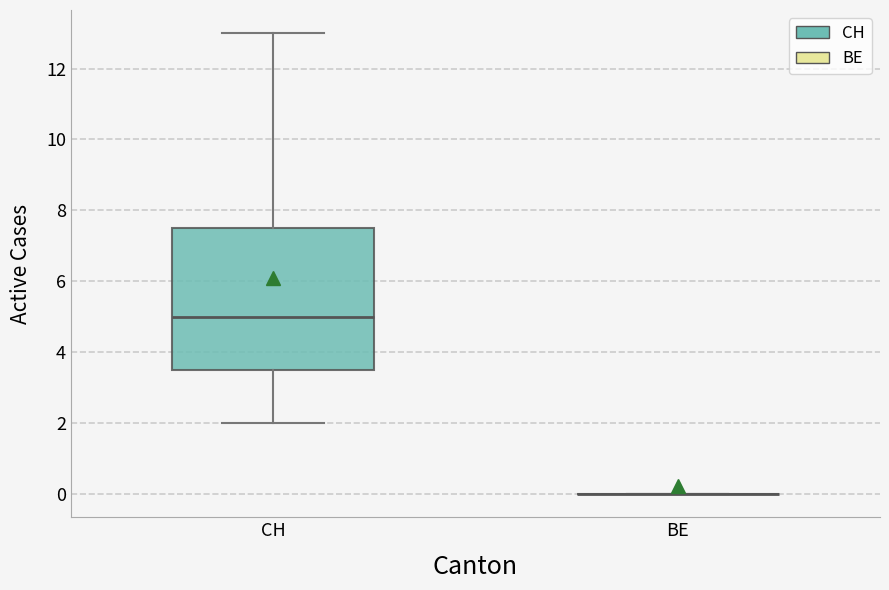

Which box is the tallest, from its lower edge to its upper edge?

CH